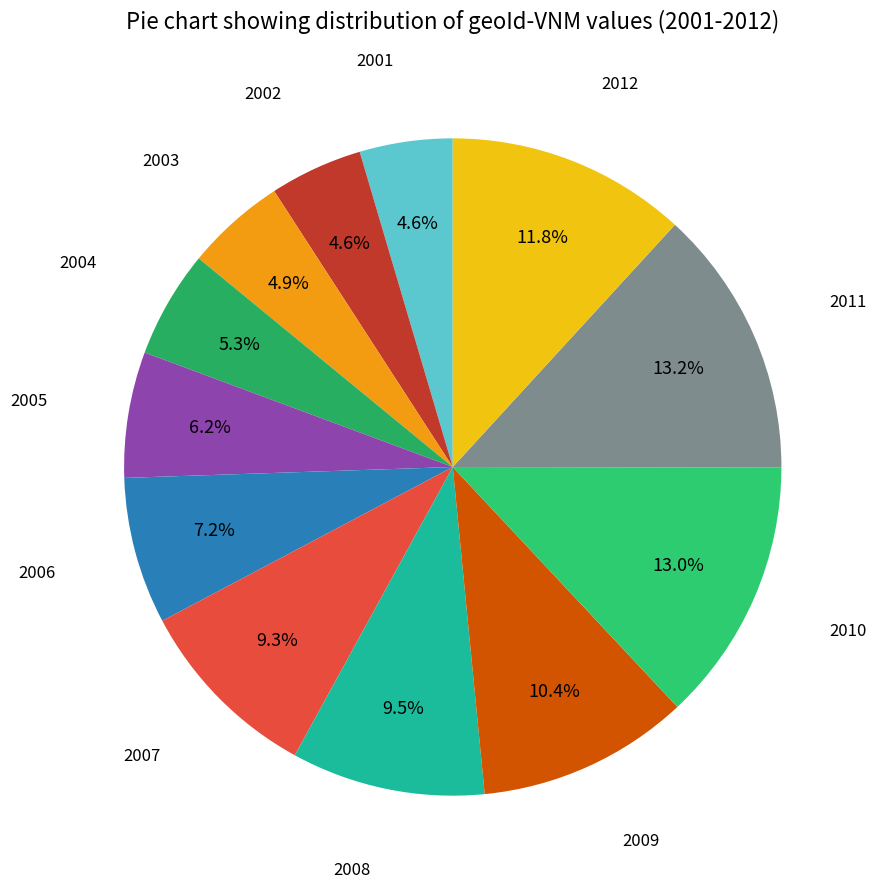

How many slices are in this pie chart?

12